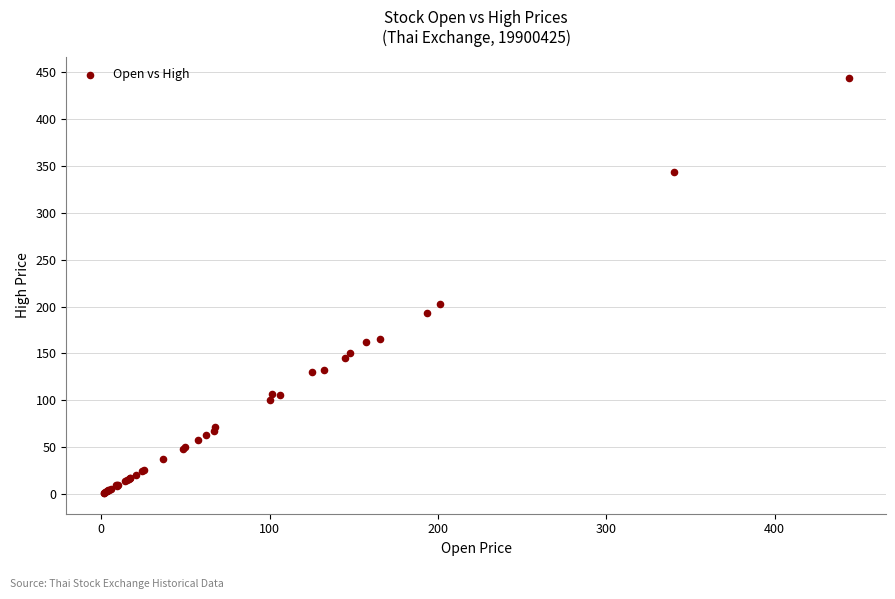

What Y value in the scatter plot is closest to 222?

202.6